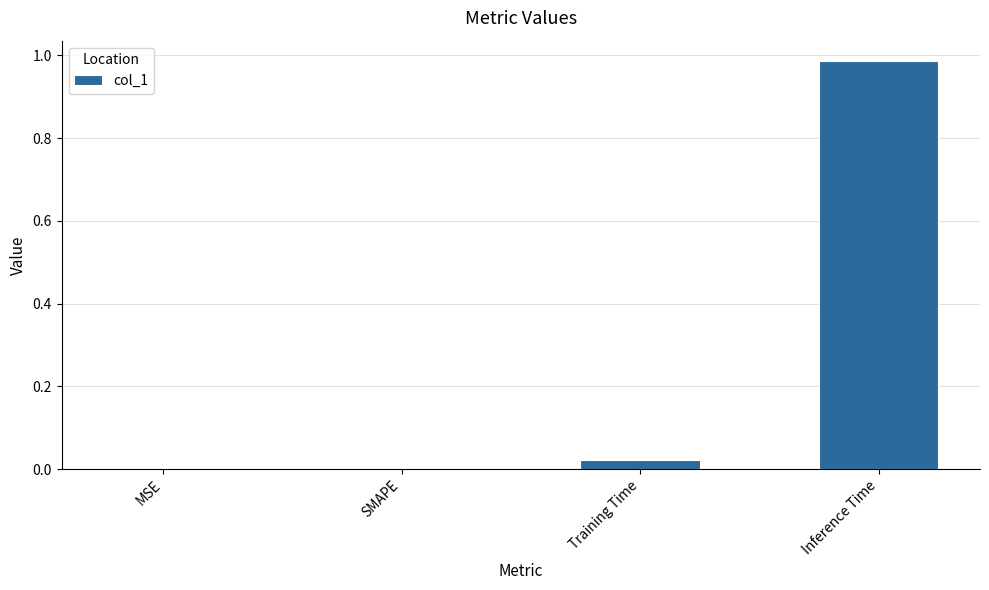

Is it true that the value at MSE is -0.6?

False